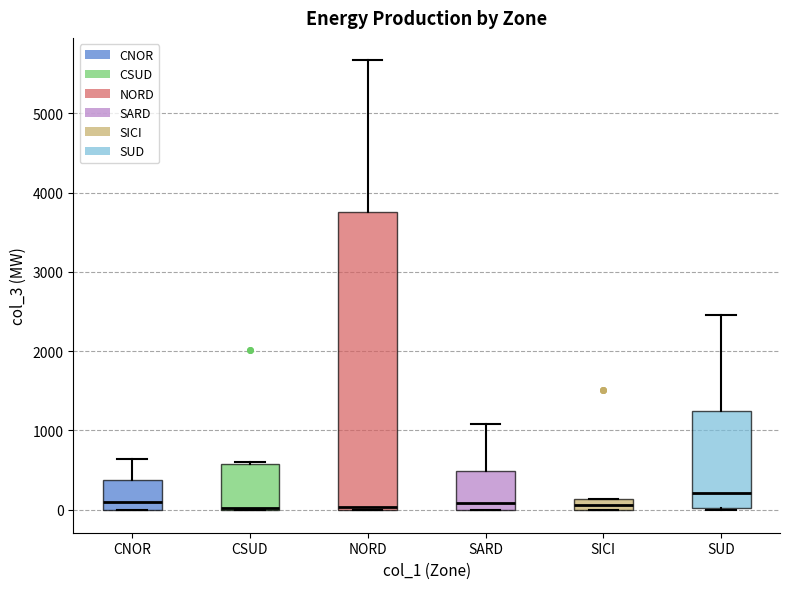

Where does the upper whisker of the box for SUD end on the y-axis? The values are not printed on the chart, so give them approximately, as read against the axis.

2500